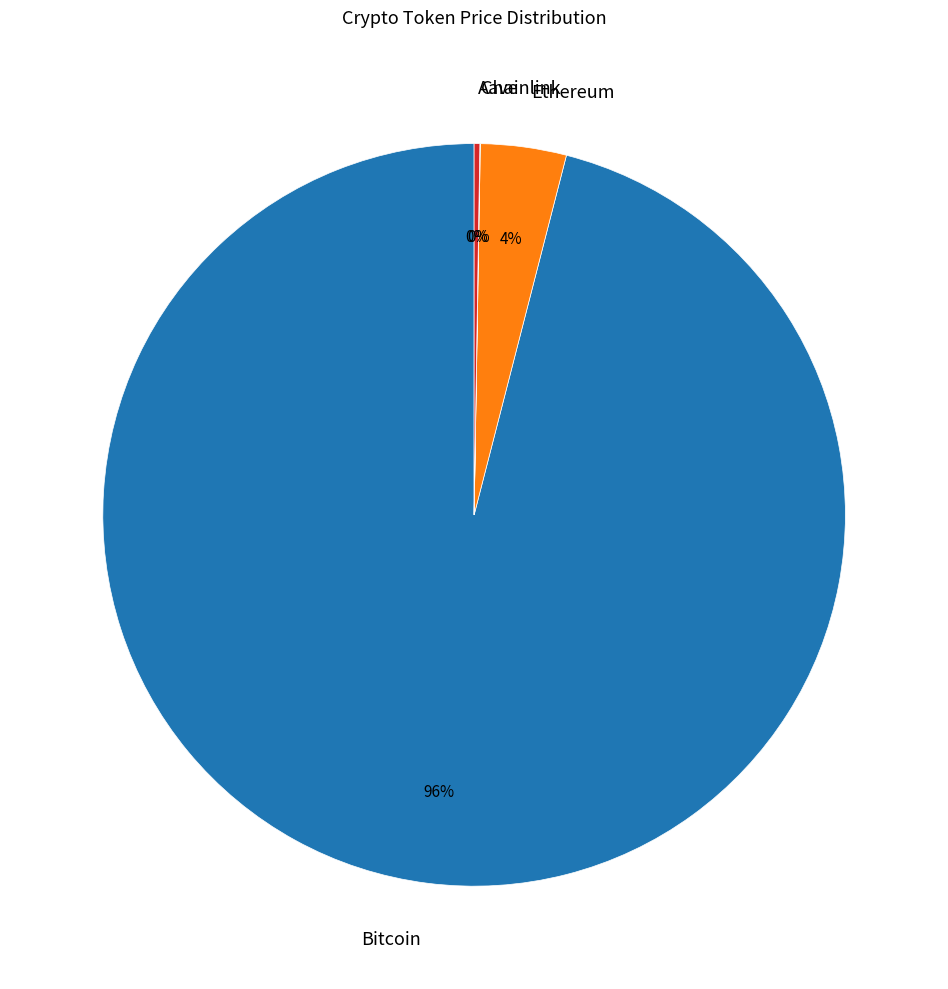

What is the majority slice?

Bitcoin